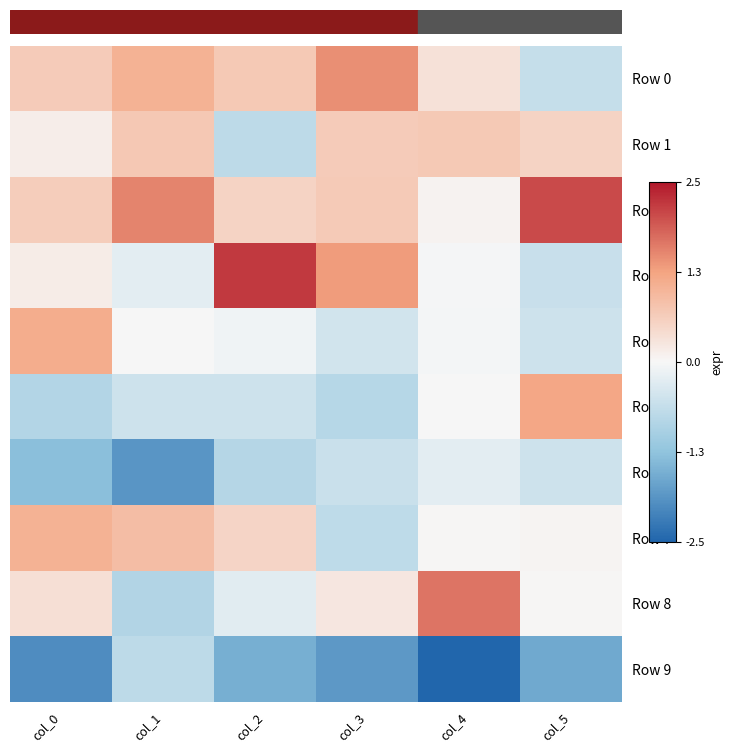

At which category is the sum across all series the highest?

col_3